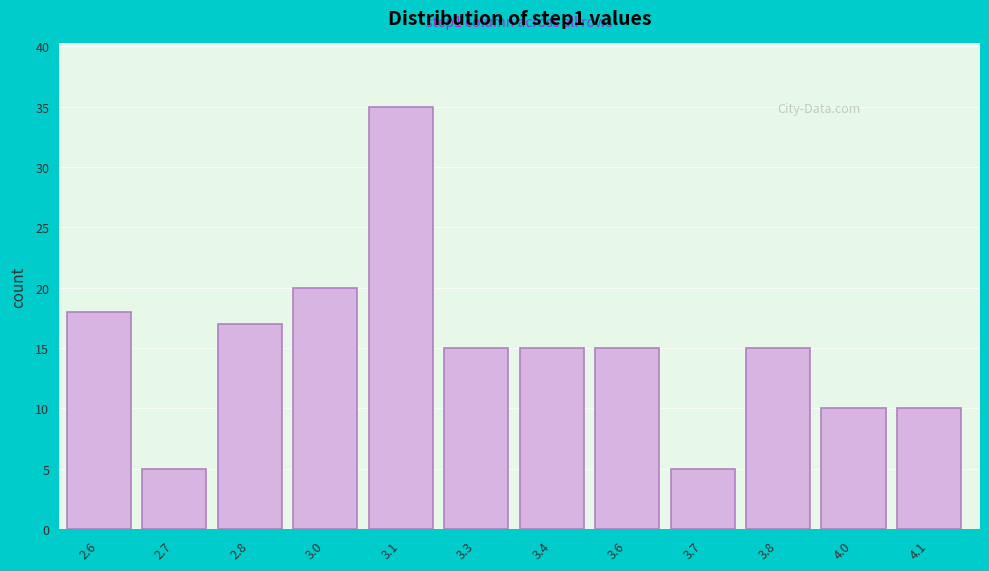

Reading left to right, transcribe all the data shown in this chart.

18	5	17	20	35	15	15	15	5	15	10	10